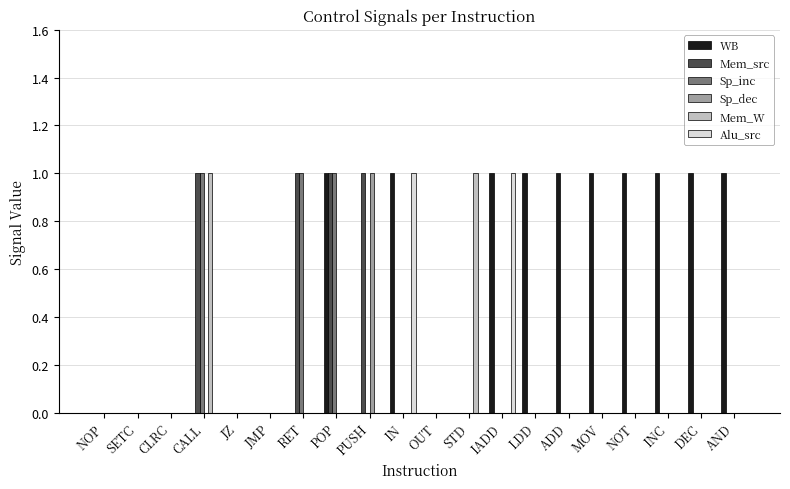

What is the sum of all WB values?

10